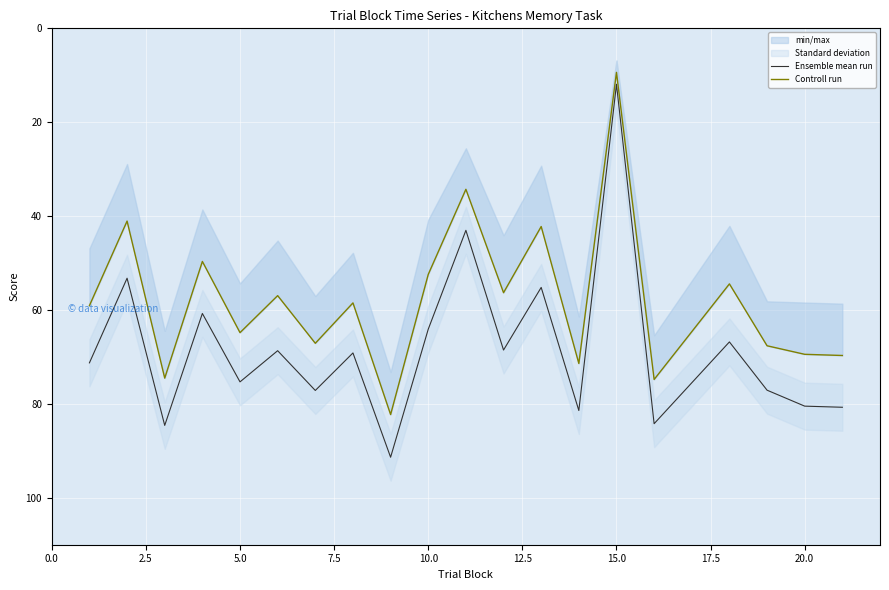

What is the highest value of the Ensemble mean run series?

91.4